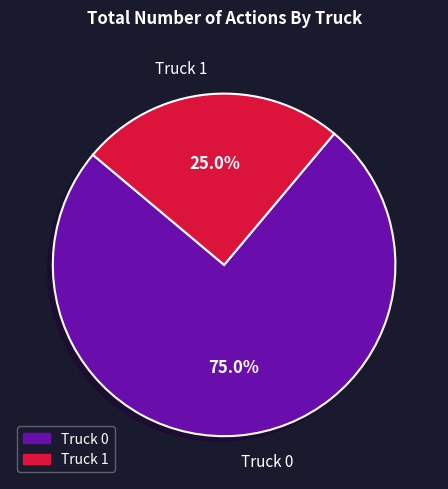

What portion of the pie excludes Truck 1?

75.0%